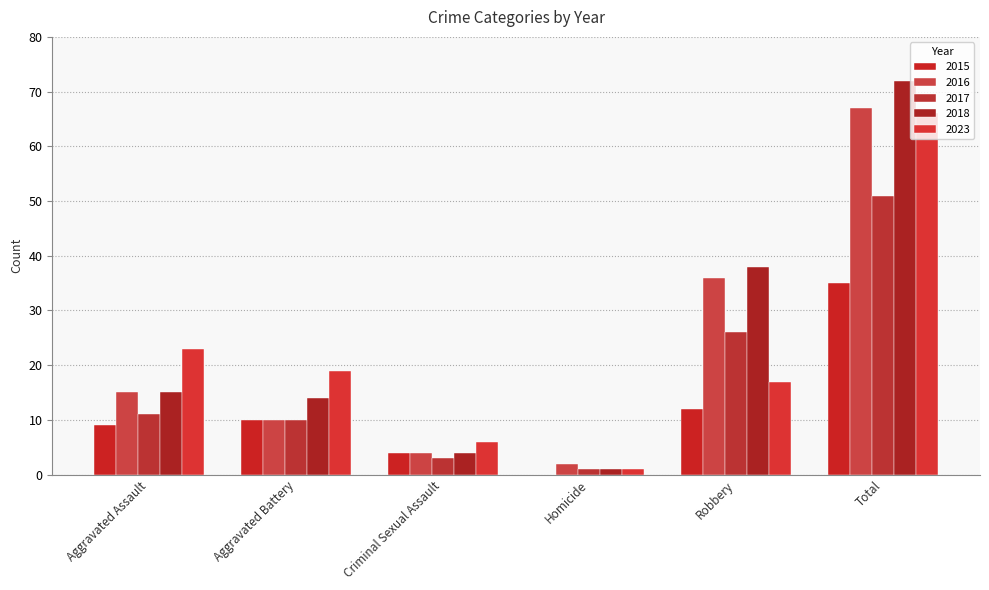

What is the greatest value displayed?

72